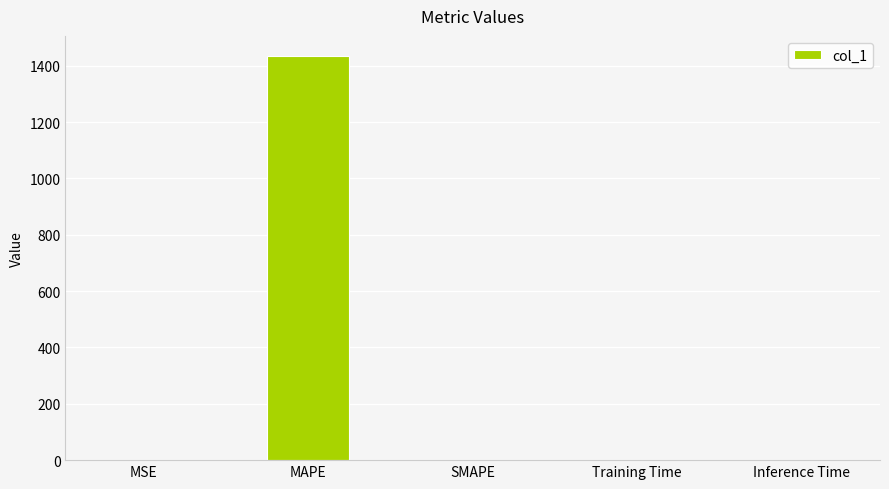

The value at MSE is 0.0. True or false?

True